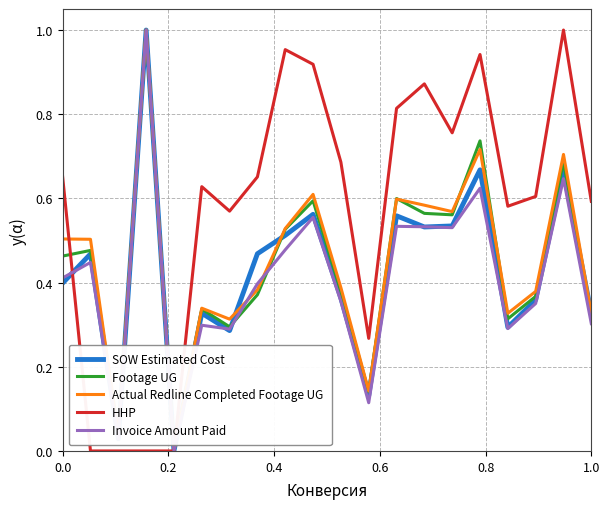

How many values in the Actual Redline Completed Footage UG series exceed 0?

19